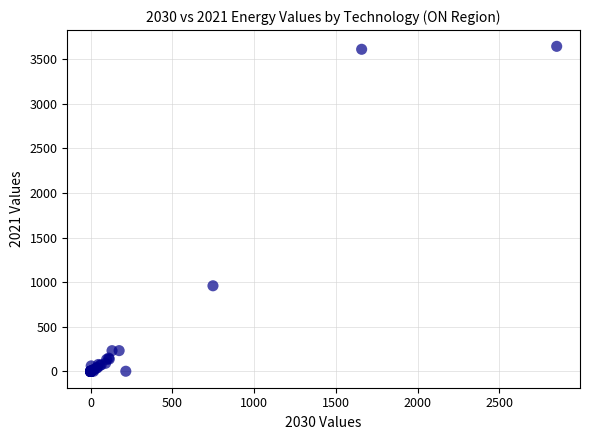

What Y value in the scatter plot is closest to 1820?

959.8